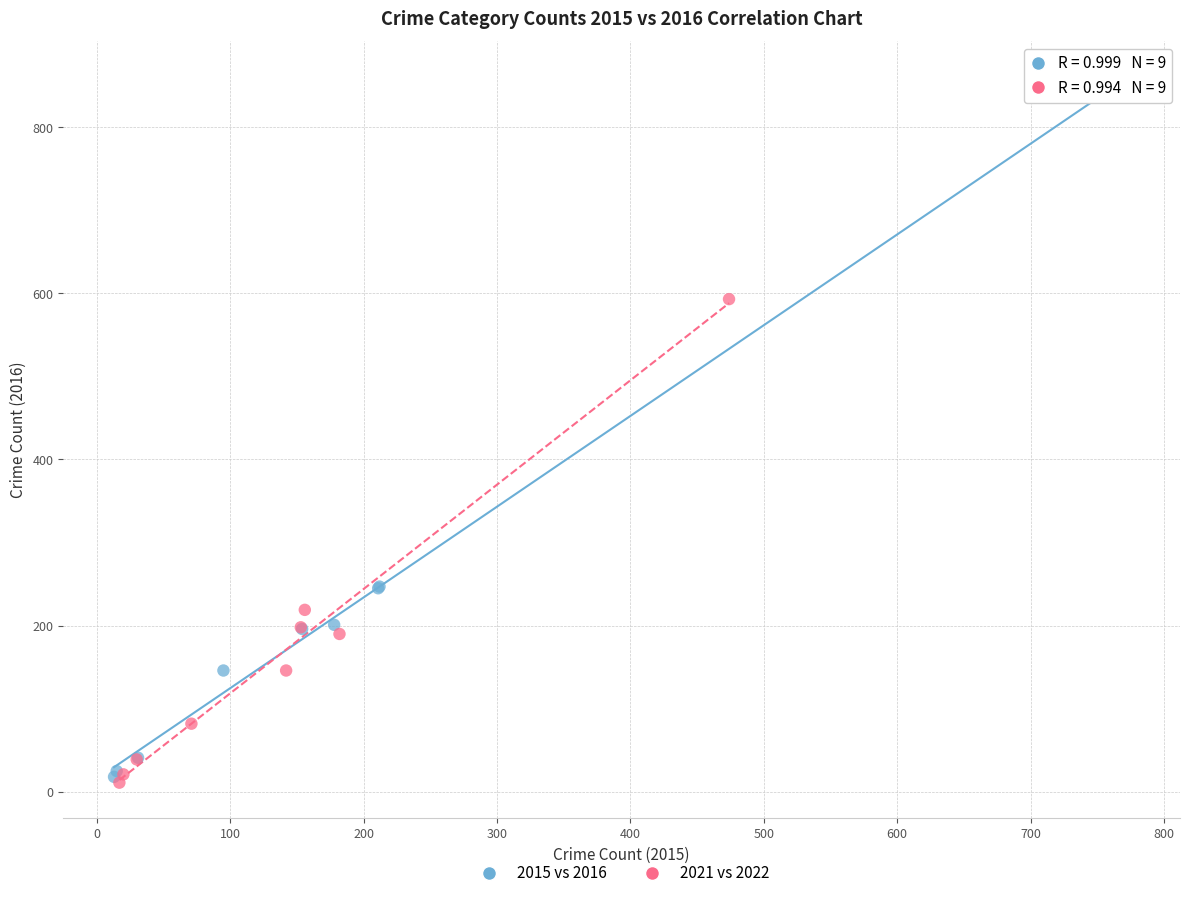

Which series has the widest spread of Y values?

2015 vs 2016